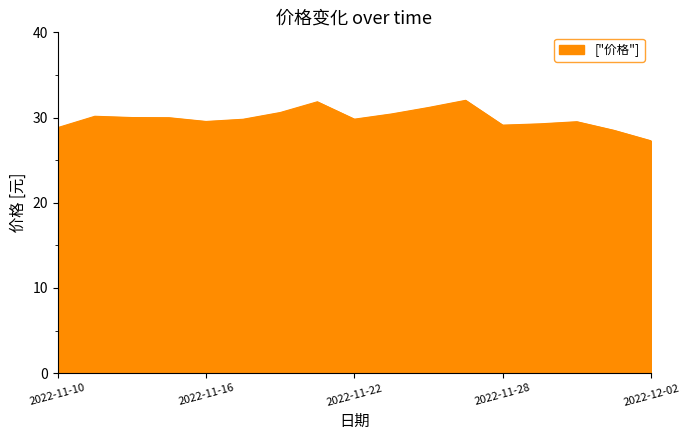

What is the maximum value shown in the chart?

32.0